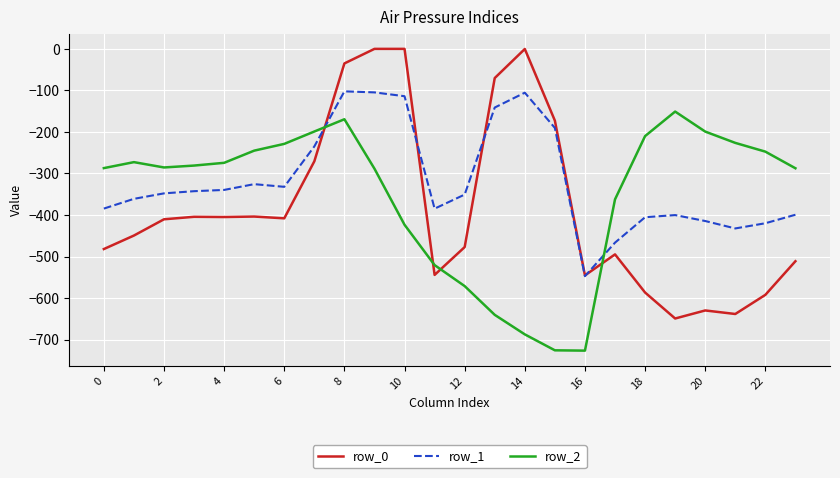

Which series has the largest range (max minus min)?

row_0